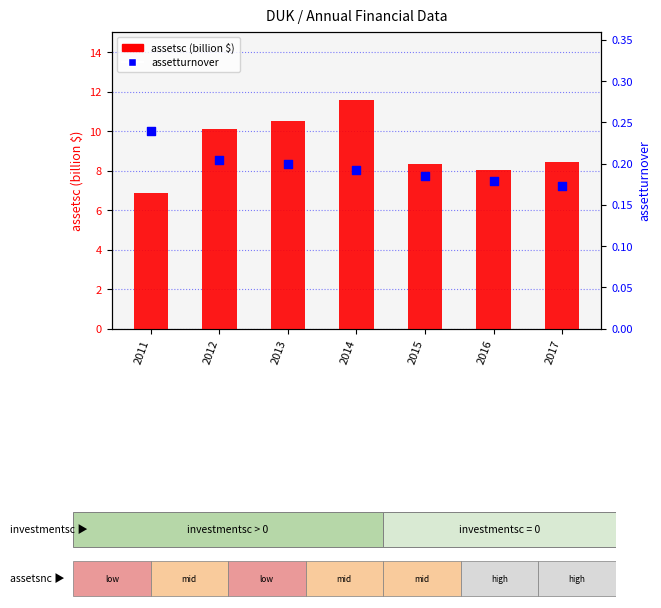

At how many categories does at least one series exceed 3?

7